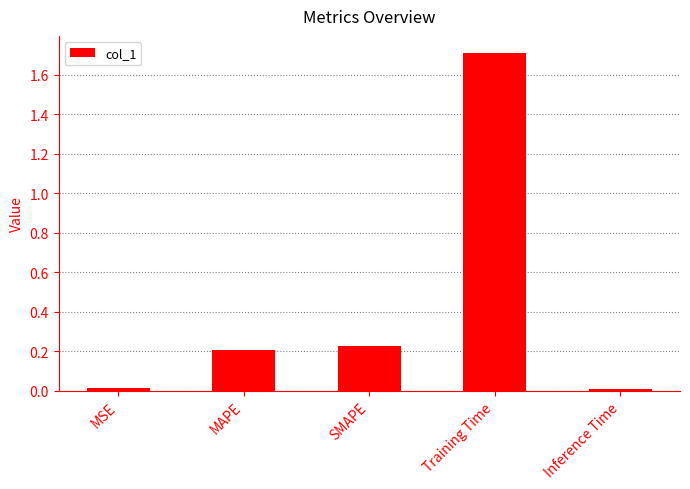

Between Inference Time and Training Time, which is larger?

Training Time